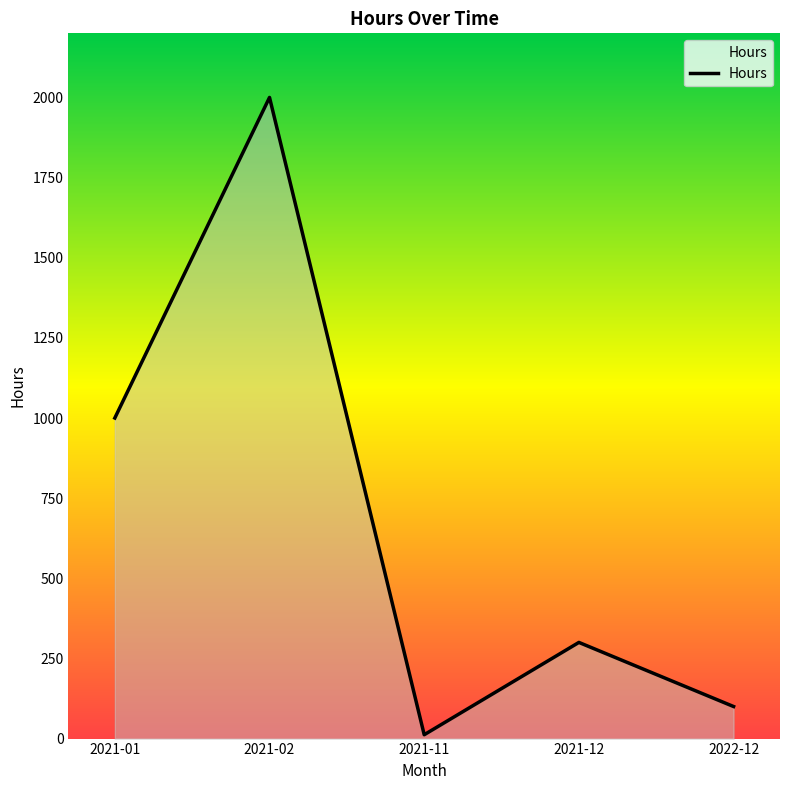

Is it true that the value at 2021-01 is 1000?

True